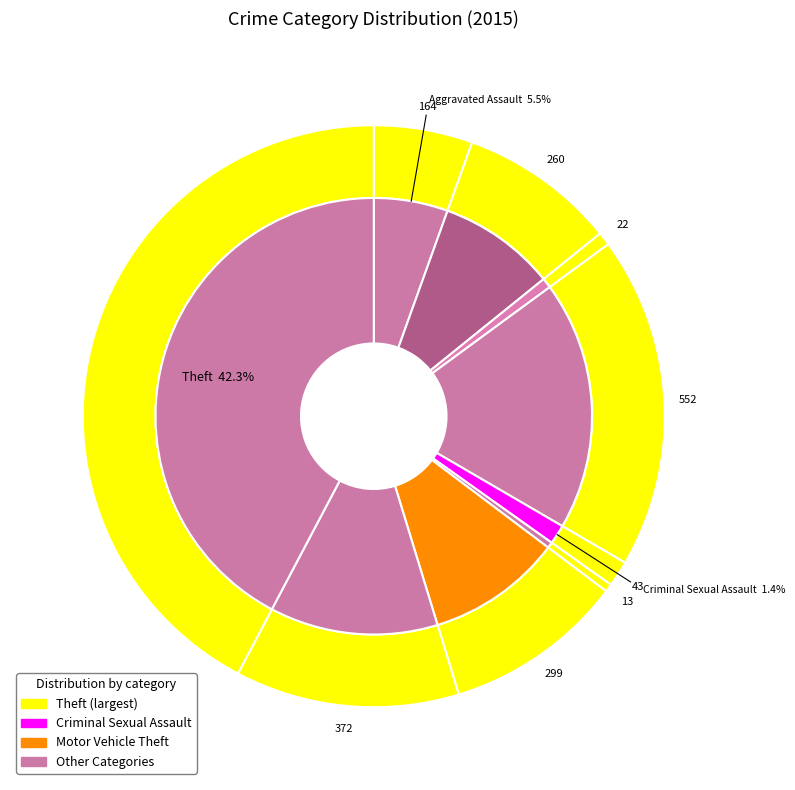

Between Robbery and Homicide, which is larger?

Robbery